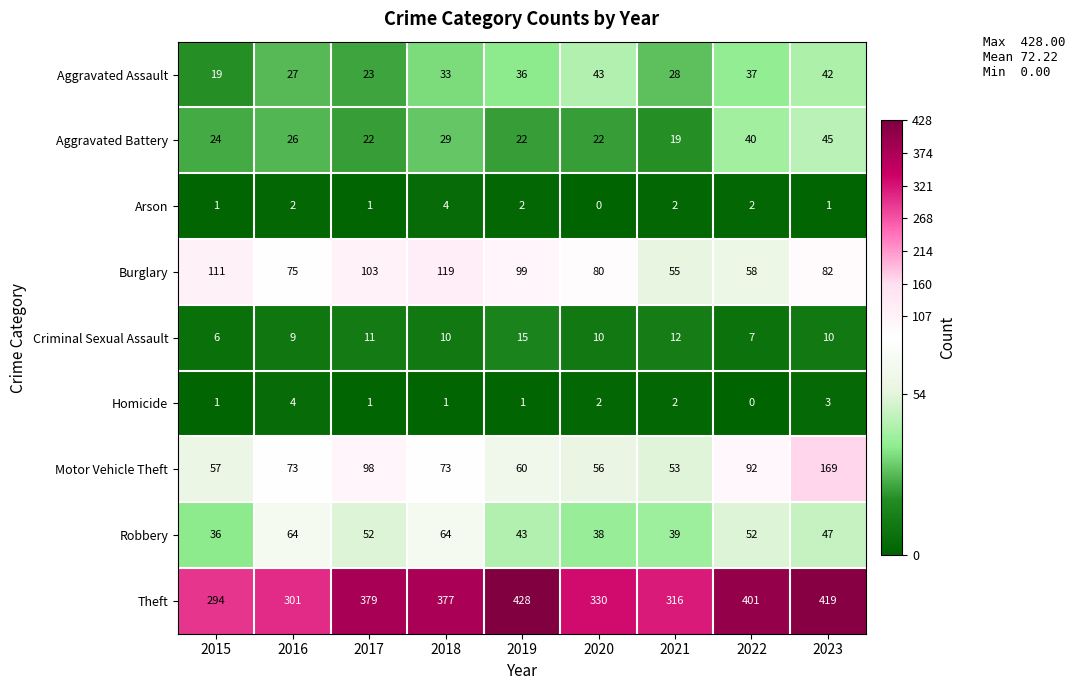

Count the Arson values in the range 1 to 2.

7